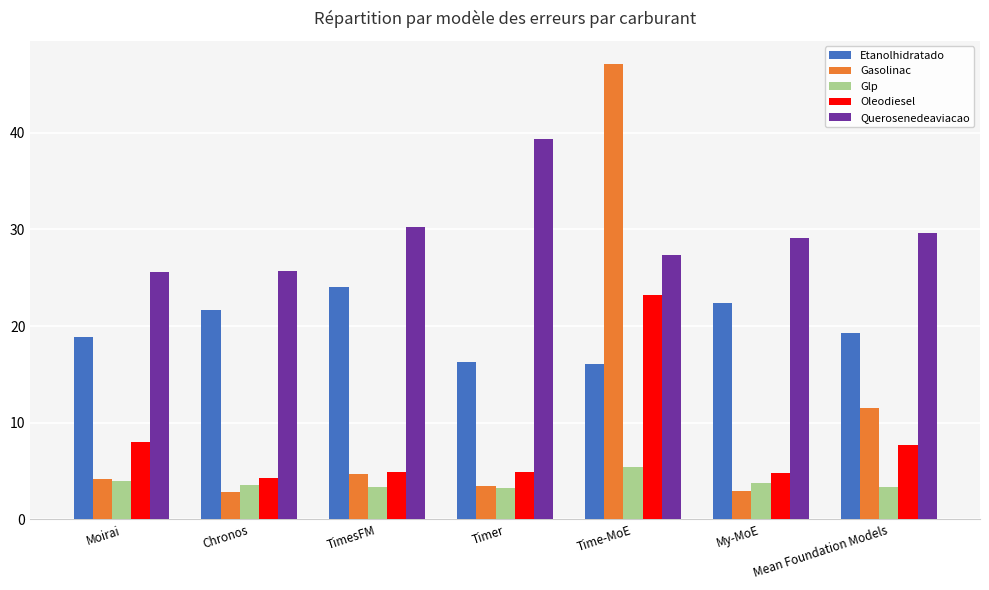

The value of Gasolinac at TimesFM is 4.7. True or false?

True